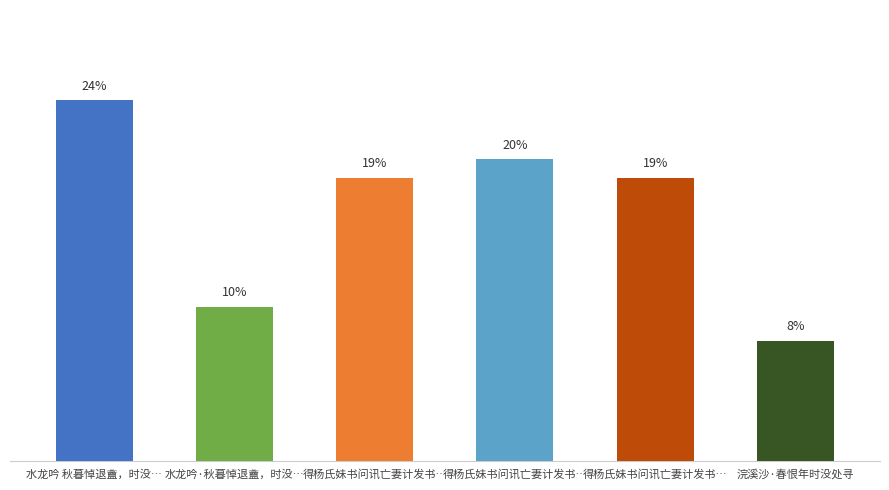

How many data points are less than 18?

2